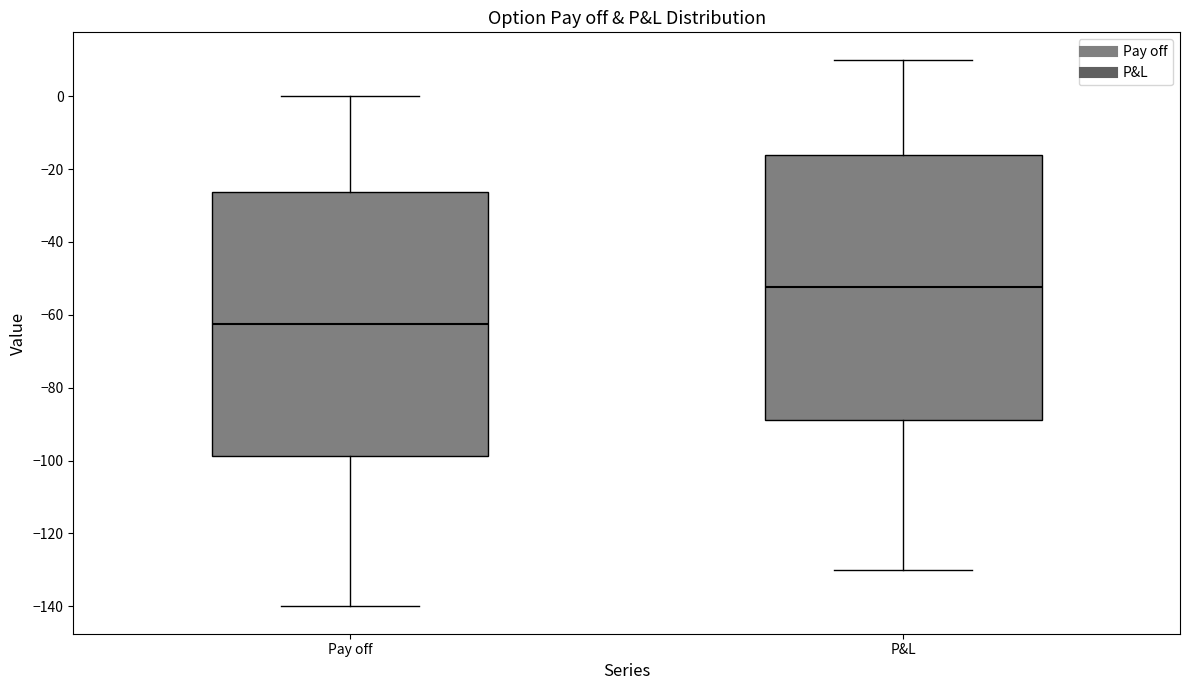

Reading left to right, transcribe this box plot: for each box, give where its median line is, the range the box spans, and where its two whiskers end, as read against the y-axis. The values are not printed on the chart, so give them approximately, as read against the axis.

Pay off: median -62, box -98 to -26, whiskers -140 to 0
P&L: median -52, box -88 to -16, whiskers -130 to 10